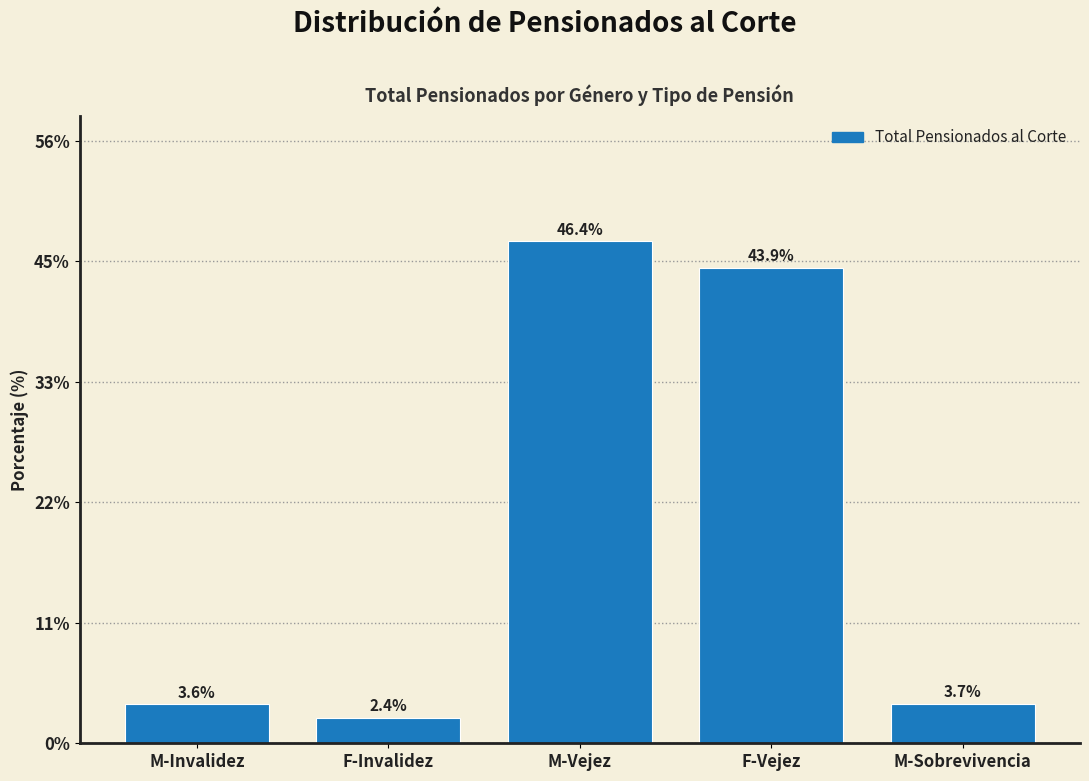

Reading right to left, what are all the values shown in this chart?

3.7	43.9	46.4	2.4	3.6